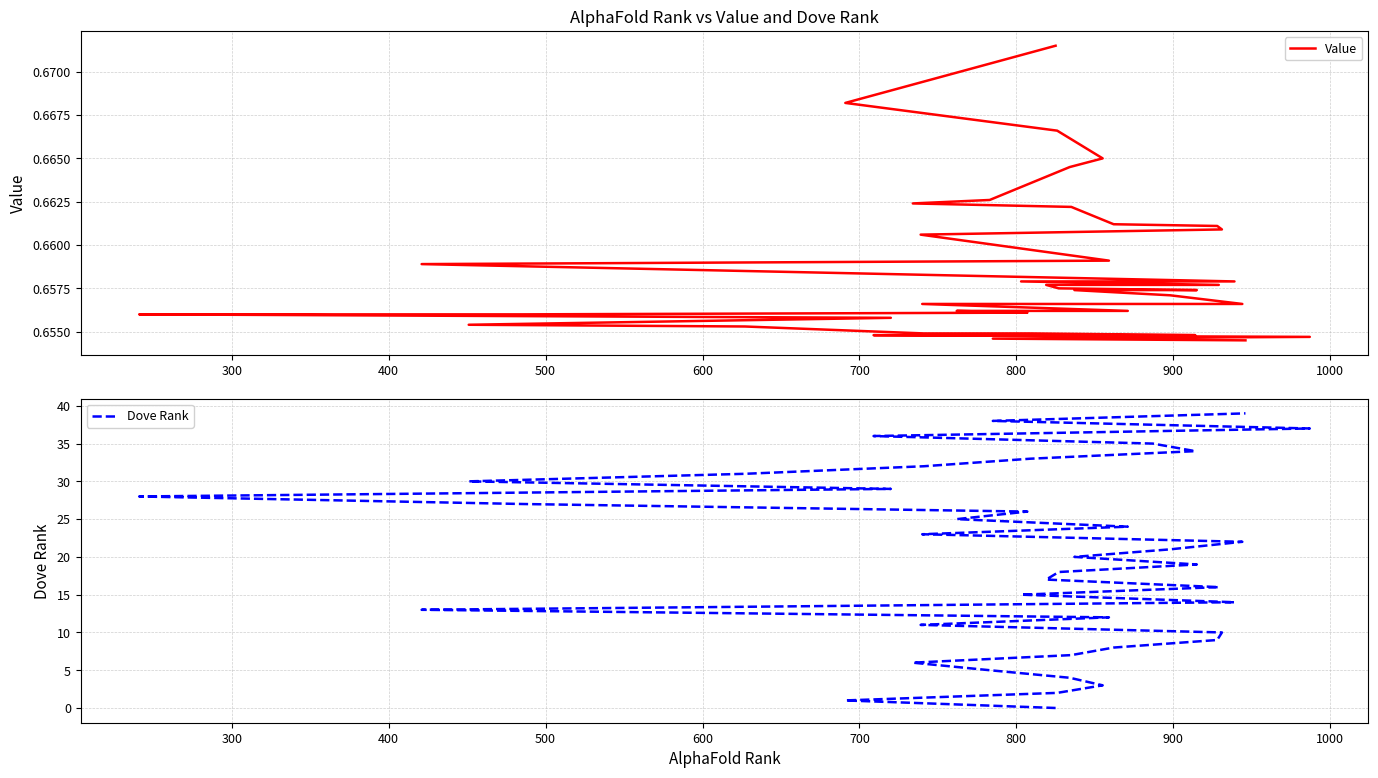

How many times do Dove Rank and Value cross each other?

1